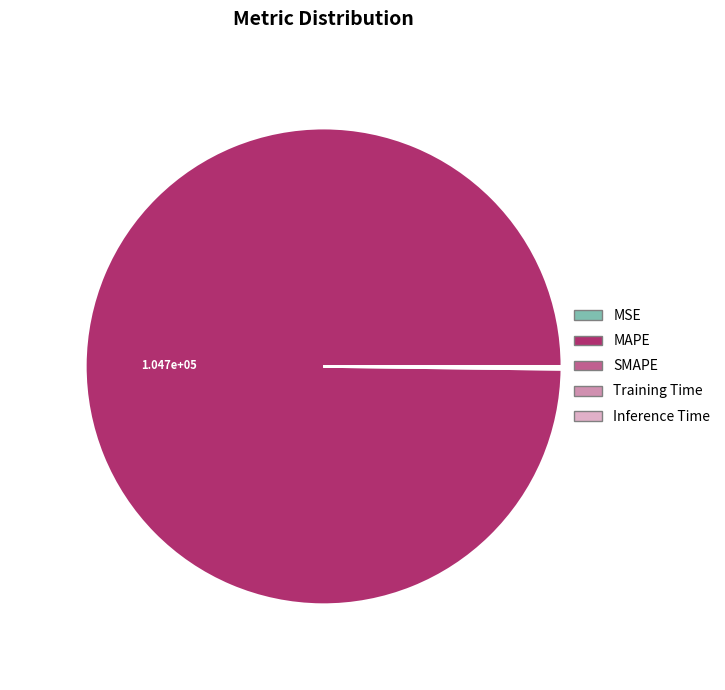

Does MAPE represent more than half of the total?

Yes